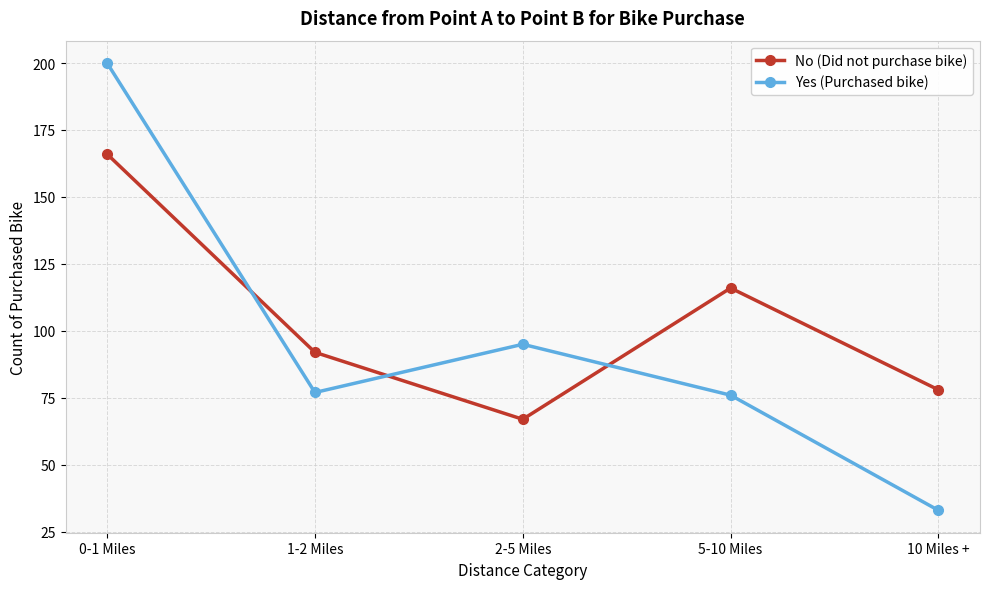

How many interior local peaks does the Yes (Purchased bike) series have?

1